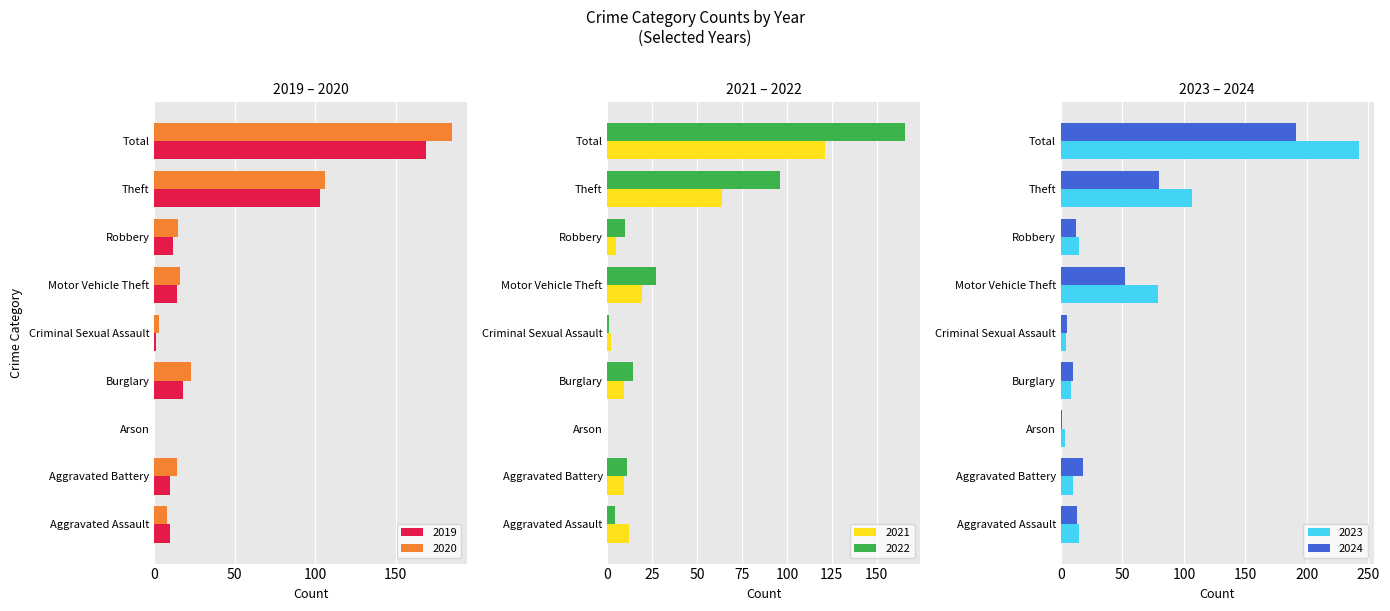

What is the difference between the maximum and second lowest values in the 2022 series?

165